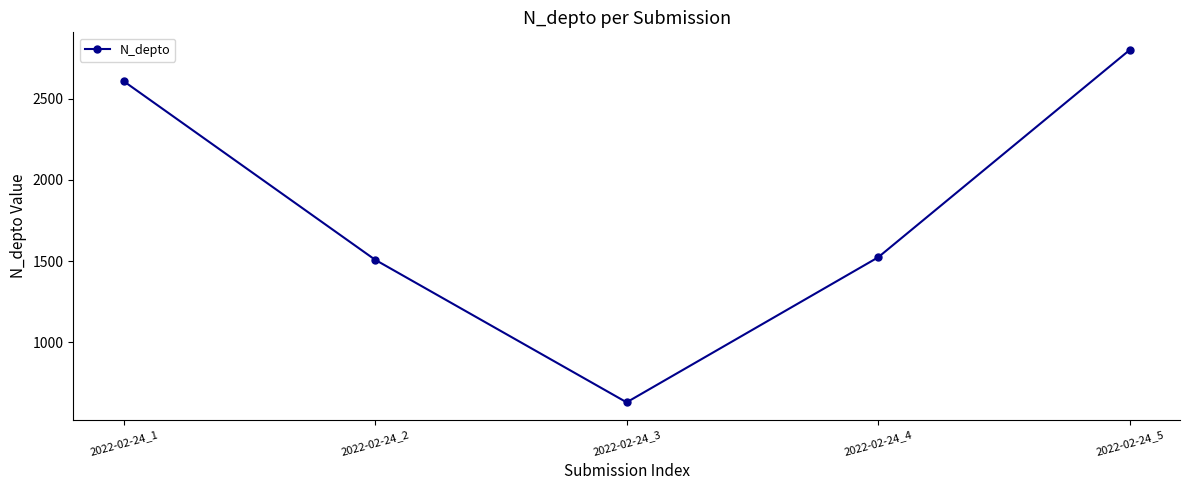

Which label corresponds to the largest value in the chart?

2022-02-24_5